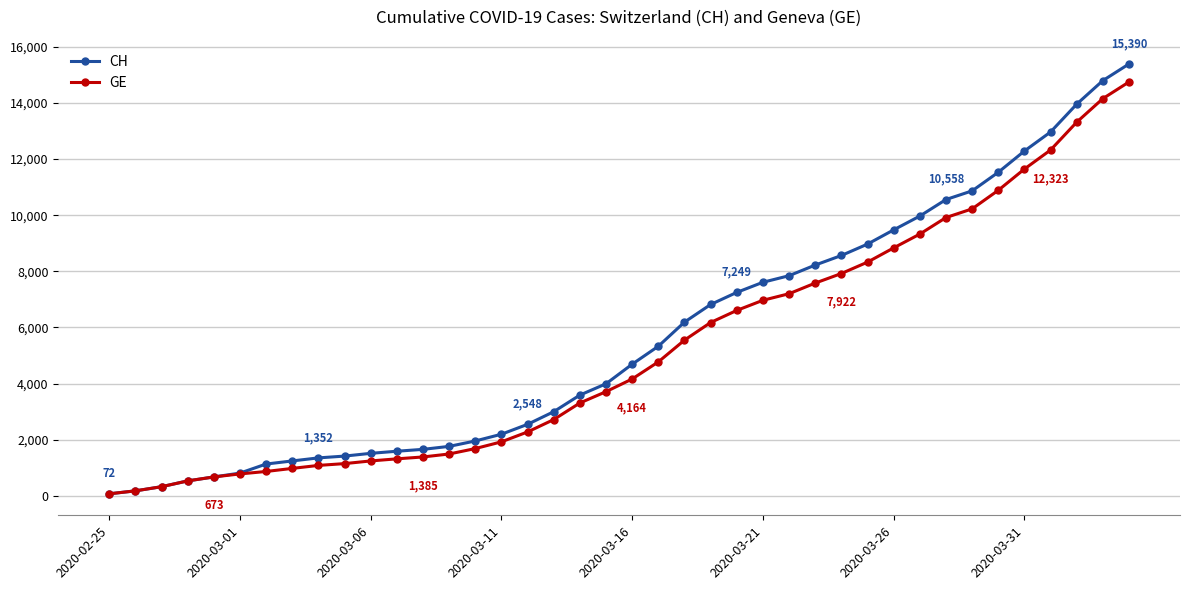

Which series has the largest range (max minus min)?

CH